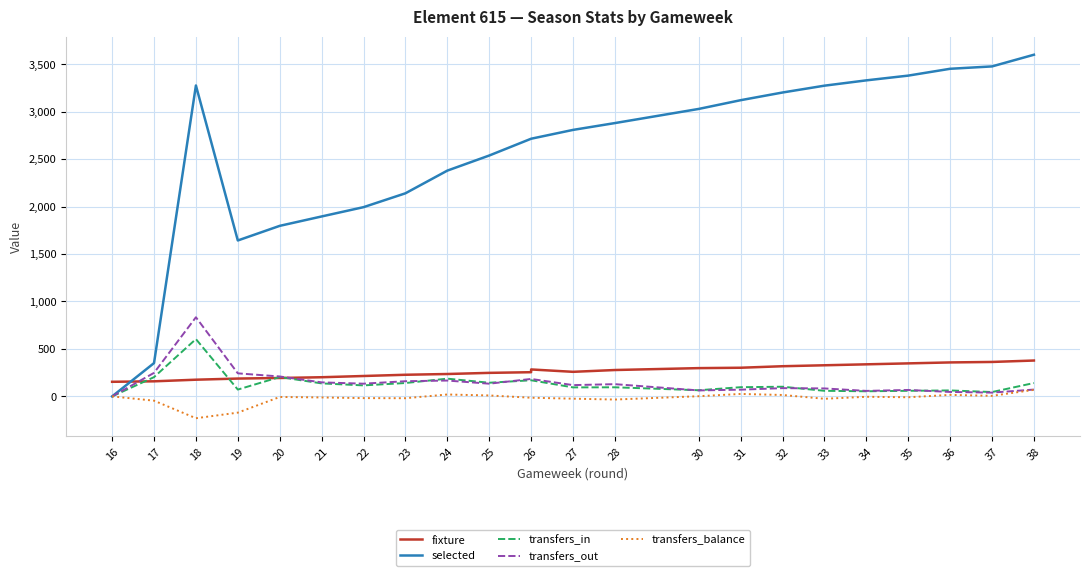

What is the difference between the highest and lowest values at 16?

154